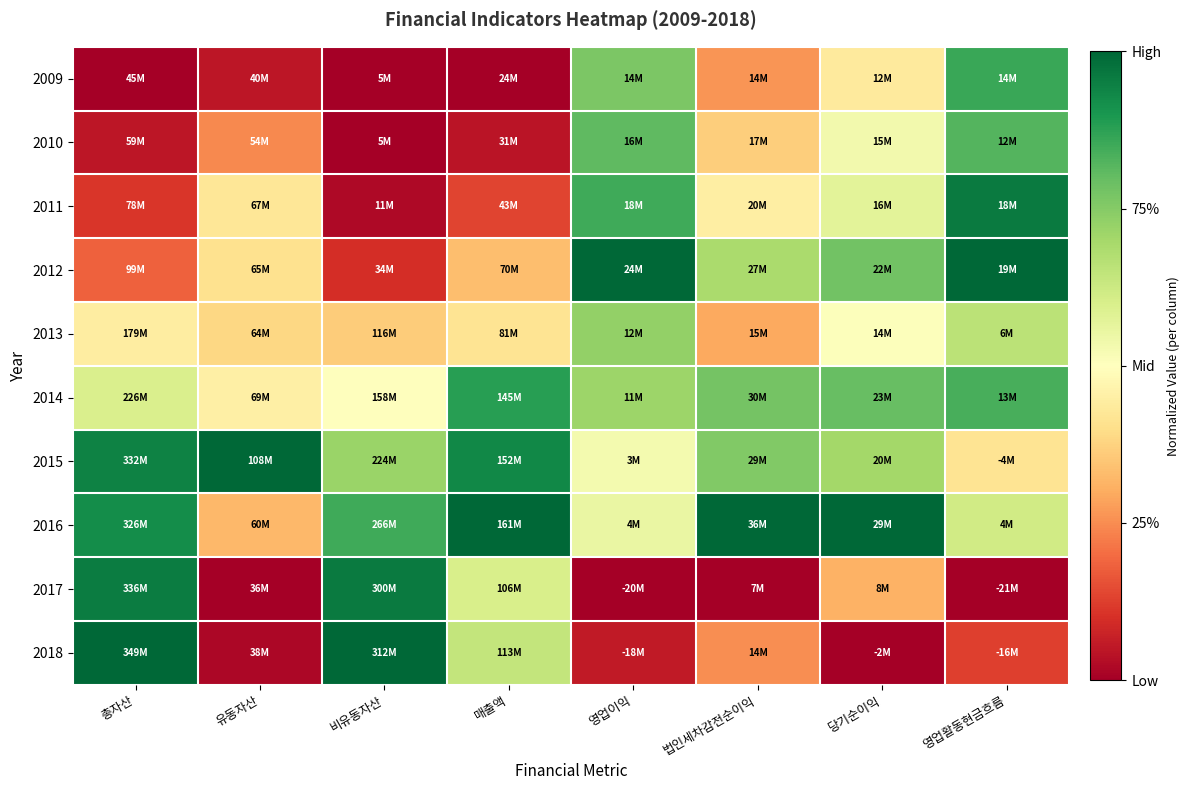

Reading right to left, extract all data points from this chart.

2009: 영업활동현금흐름=0.9	당기순이익=0.4	법인세차감전순이익=0.3	영업이익=0.8	매출액=0.0	비유동자산=0.0	유동자산=0.0	총자산=0.0
2010: 영업활동현금흐름=0.8	당기순이익=0.5	법인세차감전순이익=0.4	영업이익=0.8	매출액=0.0	비유동자산=0.0	유동자산=0.2	총자산=0.0
2011: 영업활동현금흐름=1.0	당기순이익=0.6	법인세차감전순이익=0.4	영업이익=0.9	매출액=0.1	비유동자산=0.0	유동자산=0.4	총자산=0.1
2012: 영업활동현금흐름=1.0	당기순이익=0.8	법인세차감전순이익=0.7	영업이익=1.0	매출액=0.3	비유동자산=0.1	유동자산=0.4	총자산=0.2
2013: 영업활동현금흐름=0.7	당기순이익=0.5	법인세차감전순이익=0.3	영업이익=0.7	매출액=0.4	비유동자산=0.4	유동자산=0.4	총자산=0.4
2014: 영업활동현금흐름=0.8	당기순이익=0.8	법인세차감전순이익=0.8	영업이익=0.7	매출액=0.9	비유동자산=0.5	유동자산=0.5	총자산=0.6
2015: 영업활동현금흐름=0.4	당기순이익=0.7	법인세차감전순이익=0.8	영업이익=0.5	매출액=0.9	비유동자산=0.7	유동자산=1.0	총자산=0.9
2016: 영업활동현금흐름=0.6	당기순이익=1.0	법인세차감전순이익=1.0	영업이익=0.6	매출액=1.0	비유동자산=0.9	유동자산=0.3	총자산=0.9
2017: 영업활동현금흐름=0.0	당기순이익=0.3	법인세차감전순이익=0.0	영업이익=0.0	매출액=0.6	비유동자산=1.0	유동자산=0.0	총자산=1.0
2018: 영업활동현금흐름=0.1	당기순이익=0.0	법인세차감전순이익=0.3	영업이익=0.1	매출액=0.6	비유동자산=1.0	유동자산=0.0	총자산=1.0